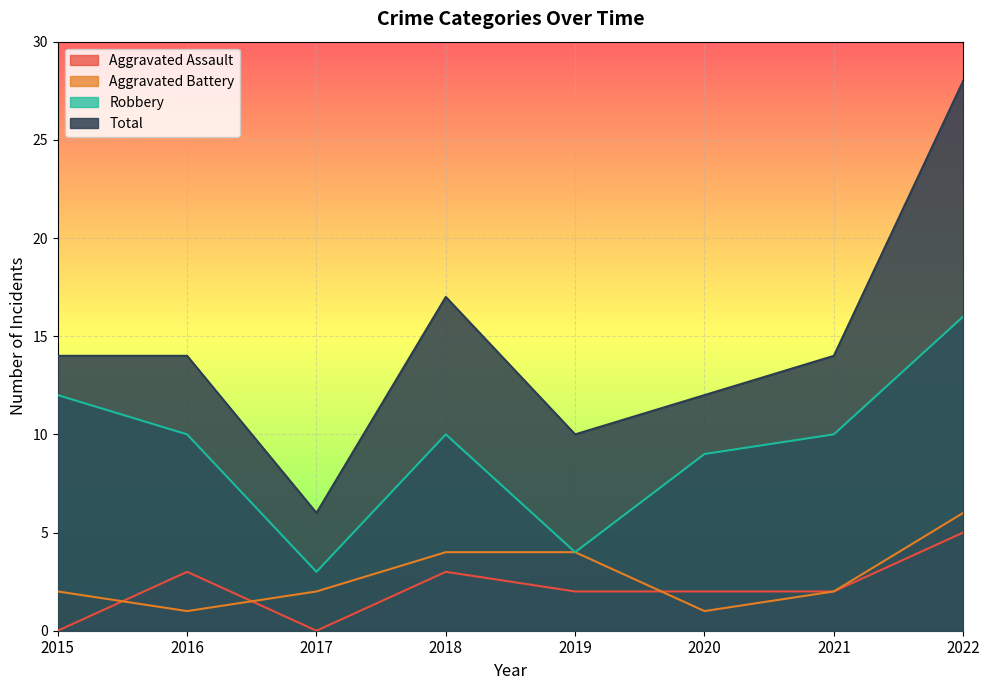

What is the lowest value of the Total series?

6